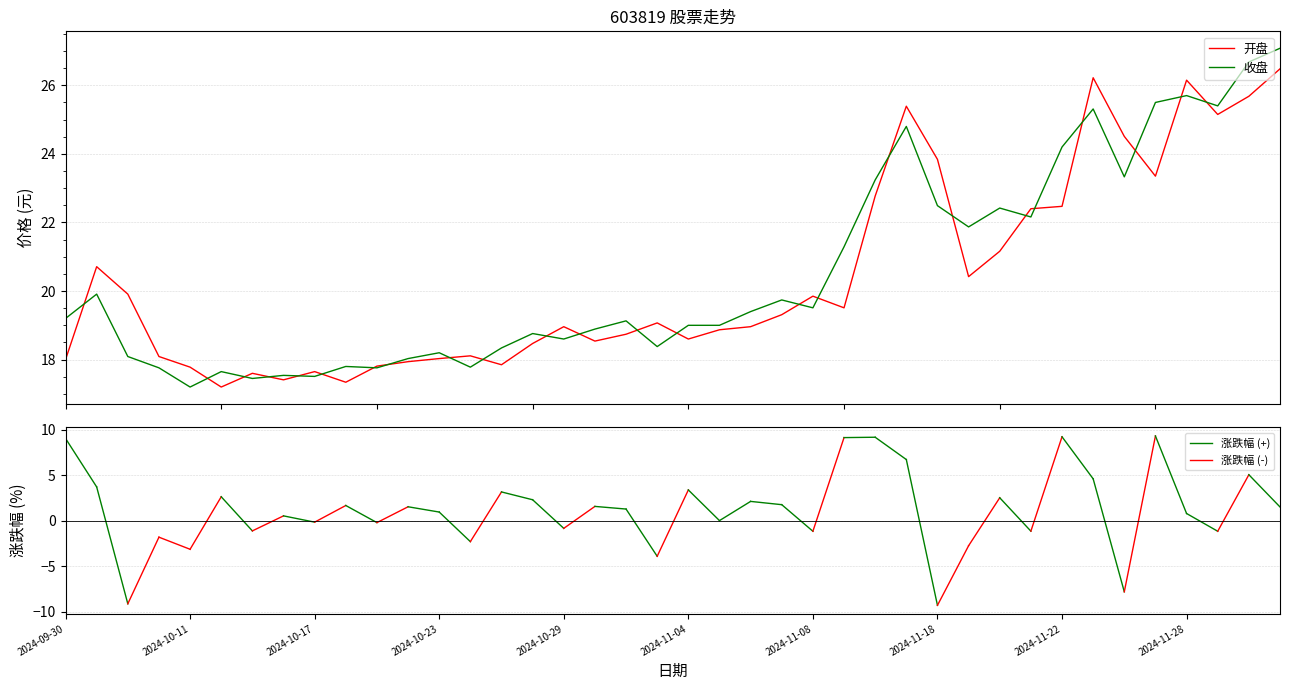

Rank the series by their maximum value, from lowest to highest.

开盘, 收盘